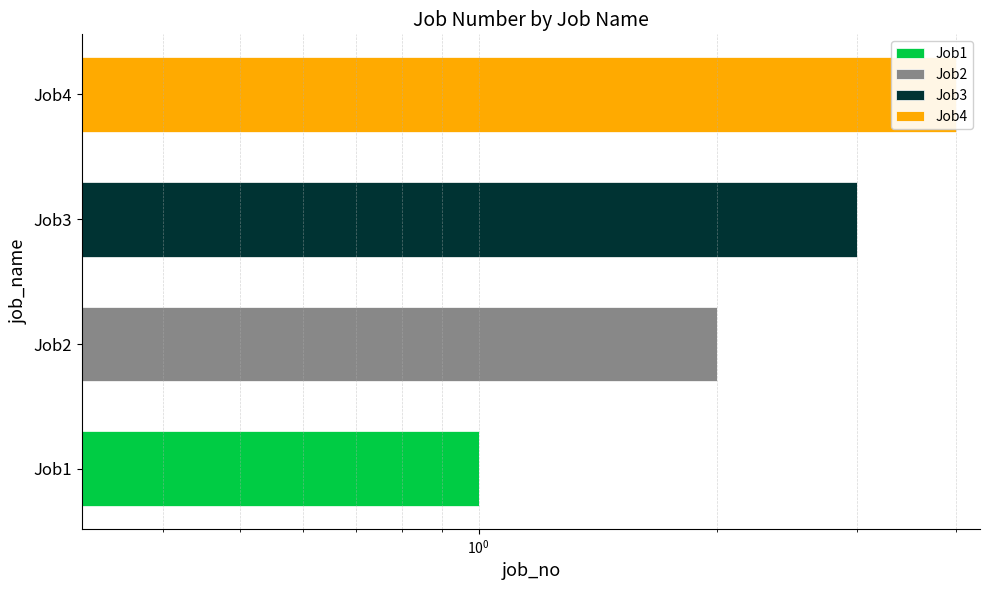

Which series has the largest total across all categories?

Job4